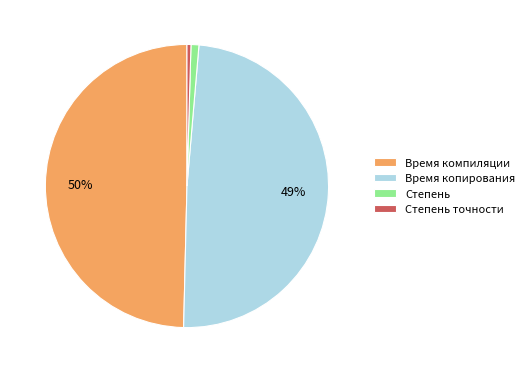

Combined, do Степень точности and Время копирования account for over 50%?

No